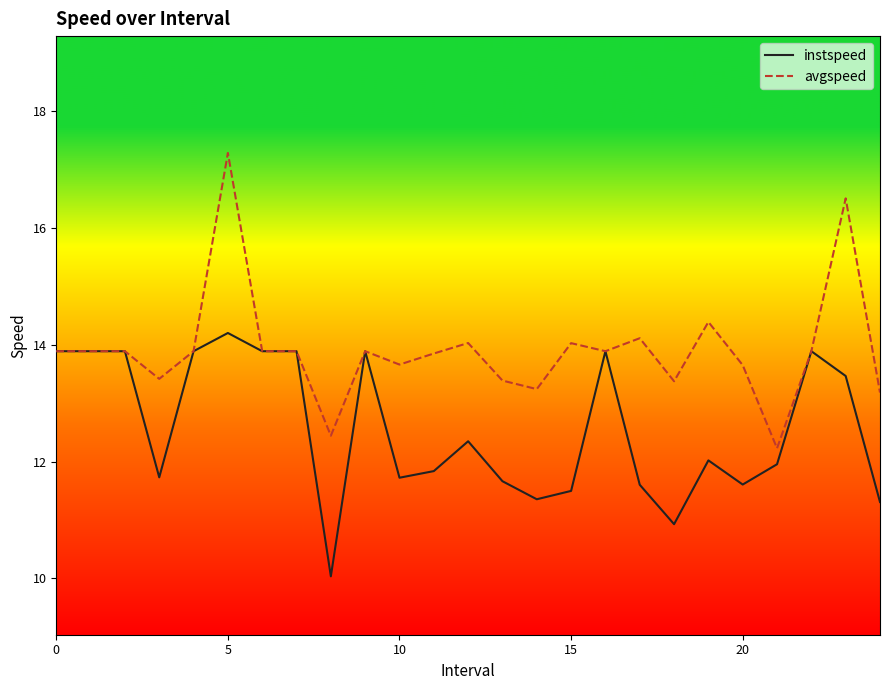

How many categories are shown in the chart?

25